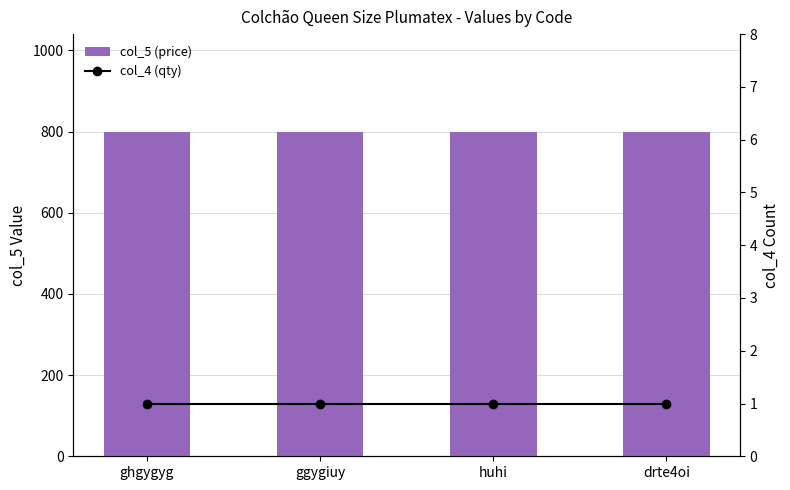

What is the value of the col_5 (price) bar at the 2nd from the left?

800.0